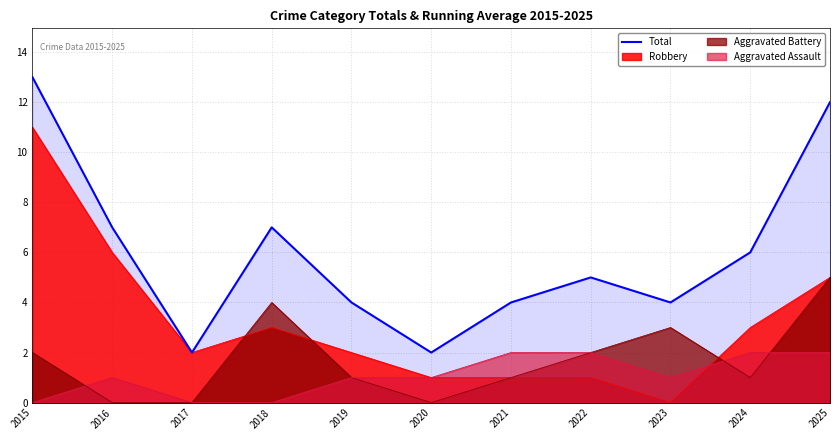

The chart shows a value of 21 at 2025. True or false?

False